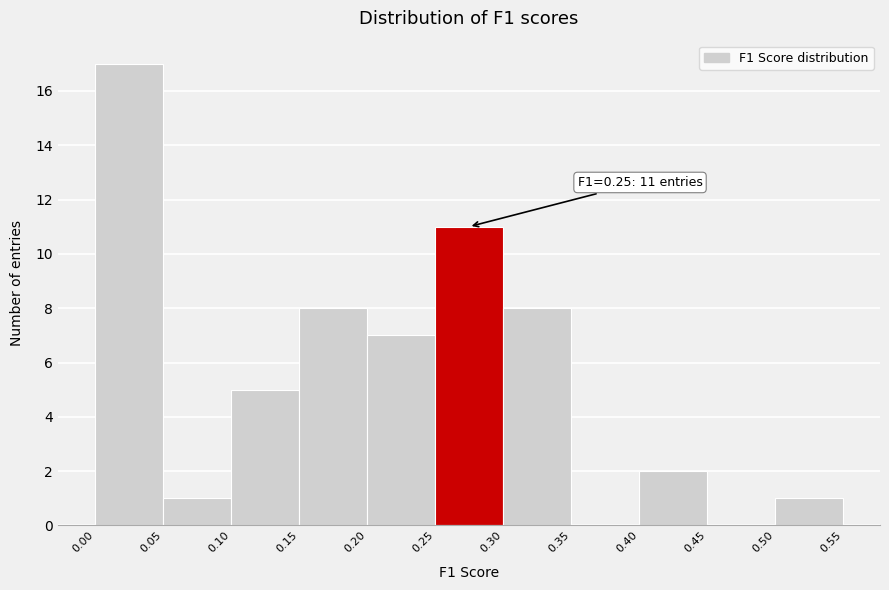

Which range on the x-axis has the tallest bar?

0.00 to 0.05